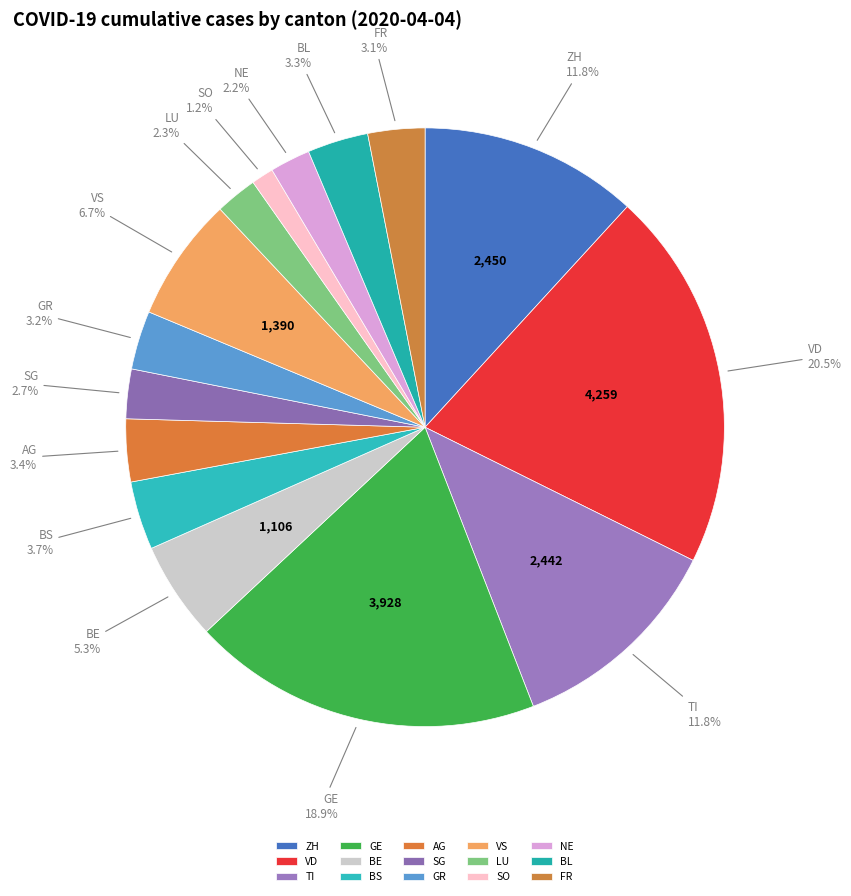

What is the largest slice in the pie chart?

VD